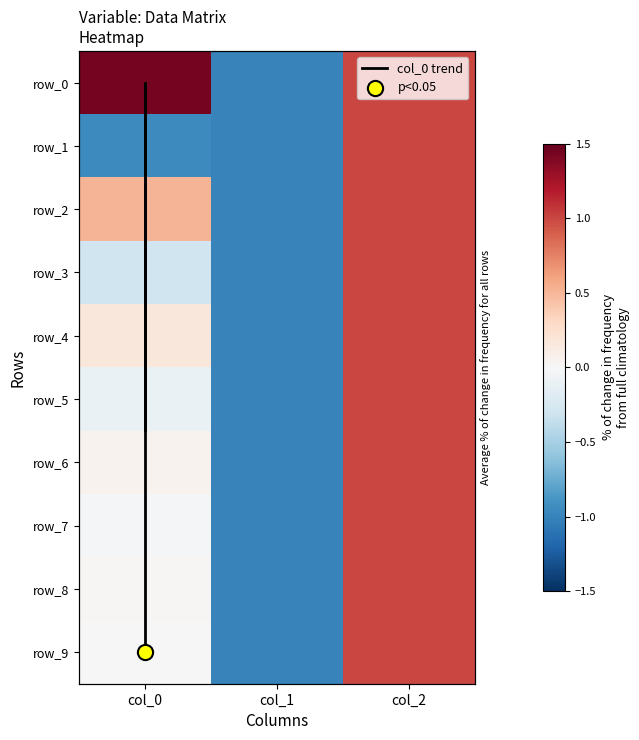

Which series has the widest spread of values?

row_0